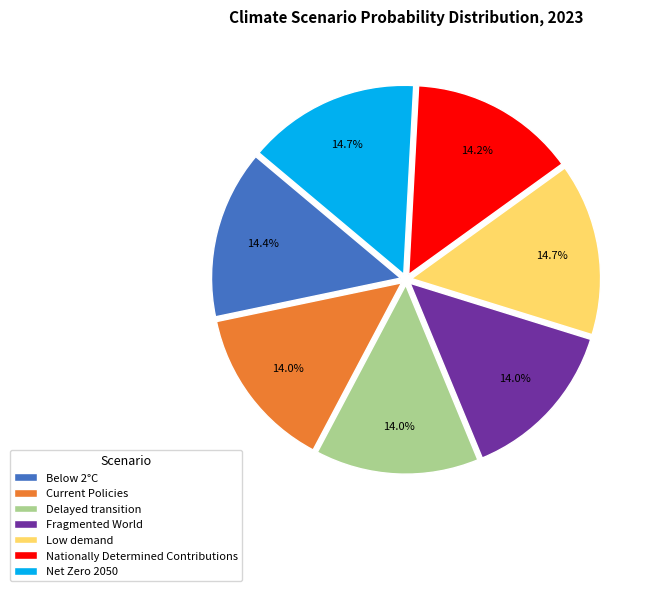

Between Fragmented World and Low demand, which is larger?

Low demand